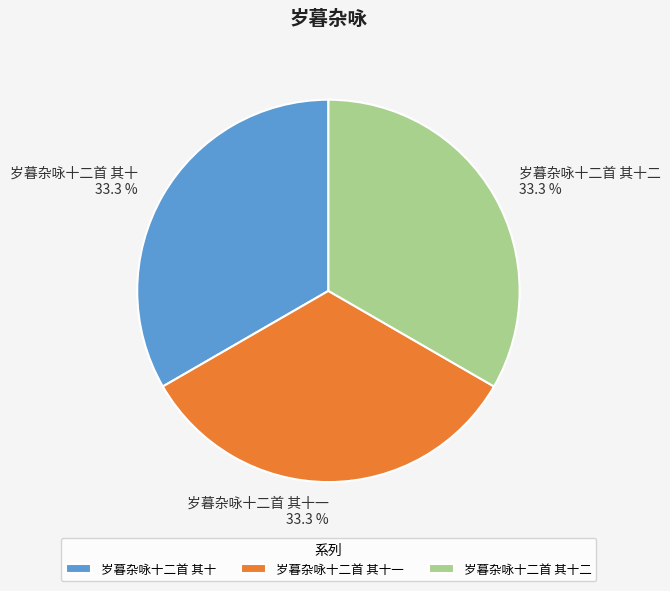

True or false: 岁暮杂咏十二首 其十 accounts for 33% of the total.

True